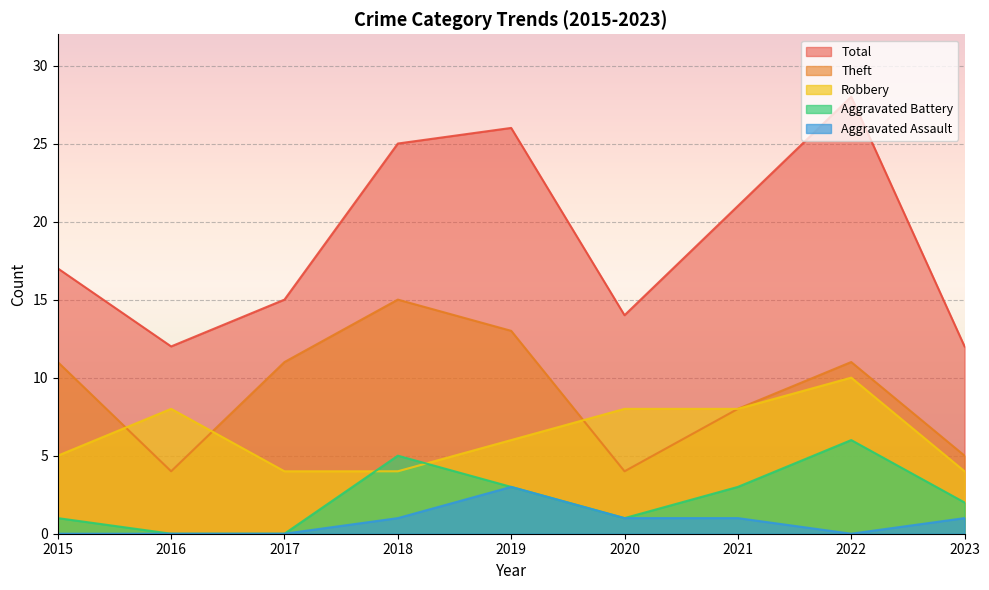

True or false: Total has more than 0 interior local peaks.

True